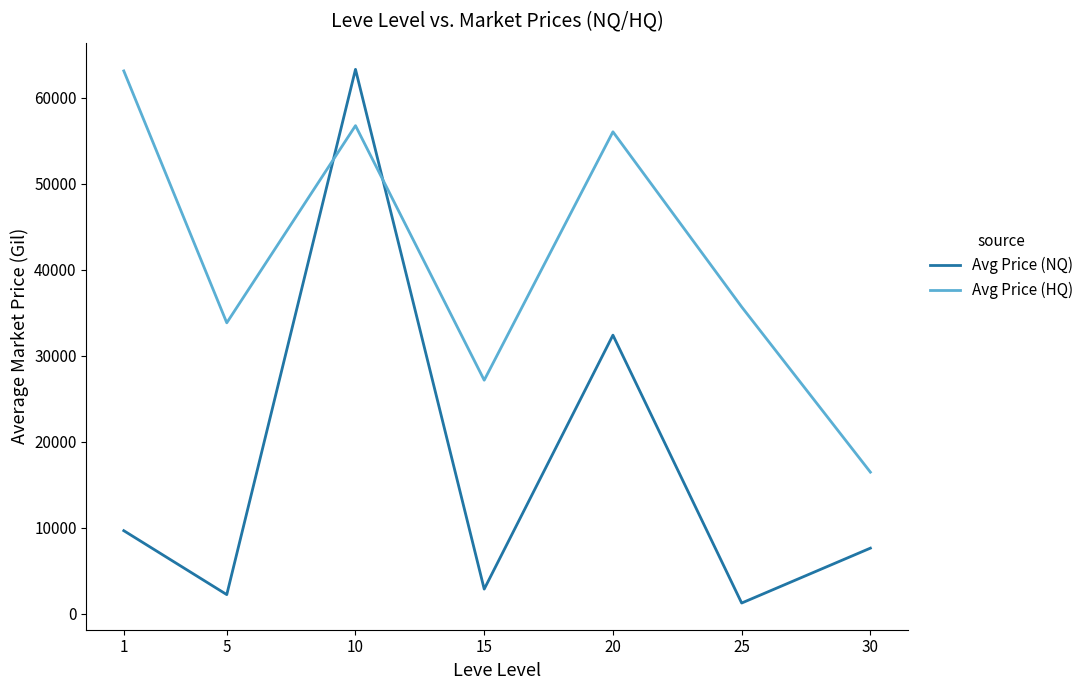

List the series in order of their overall mean, highest first.

Avg Price (HQ), Avg Price (NQ)